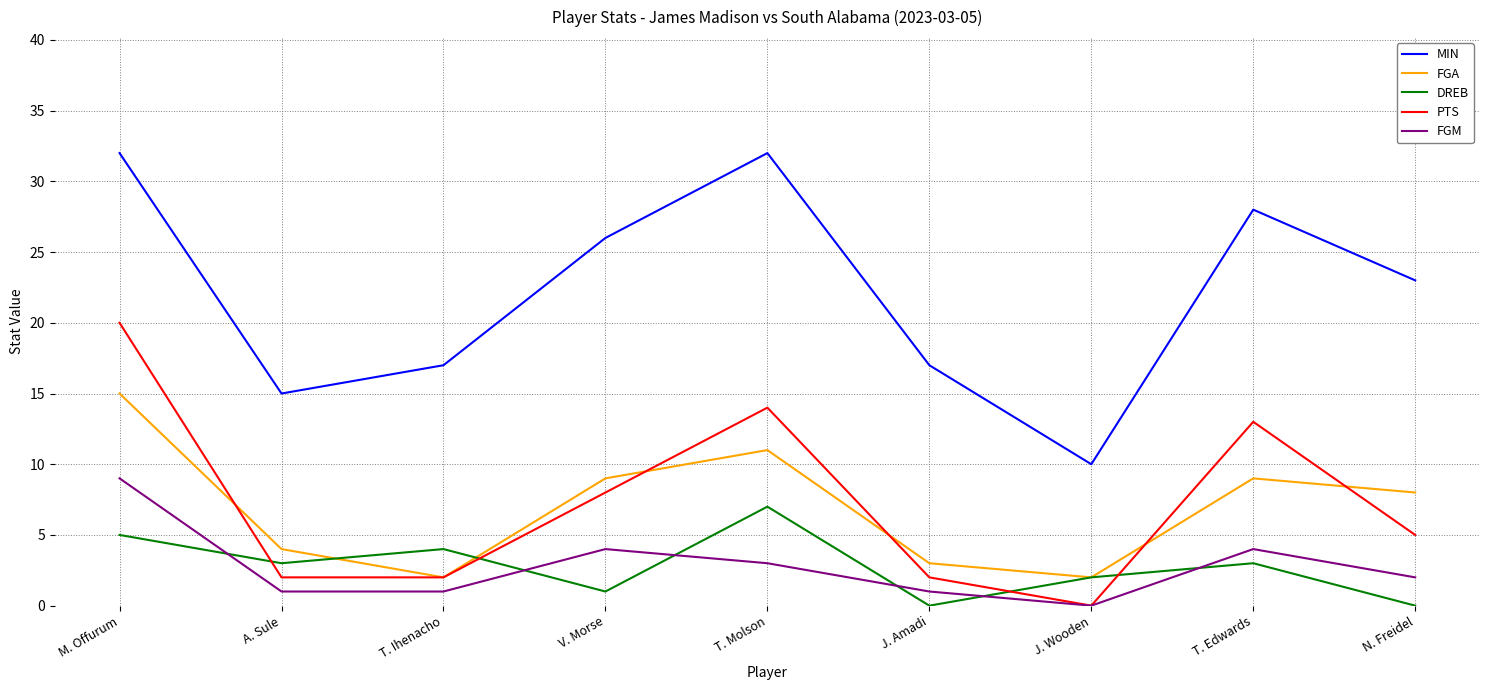

Count the number of data series in this chart.

5